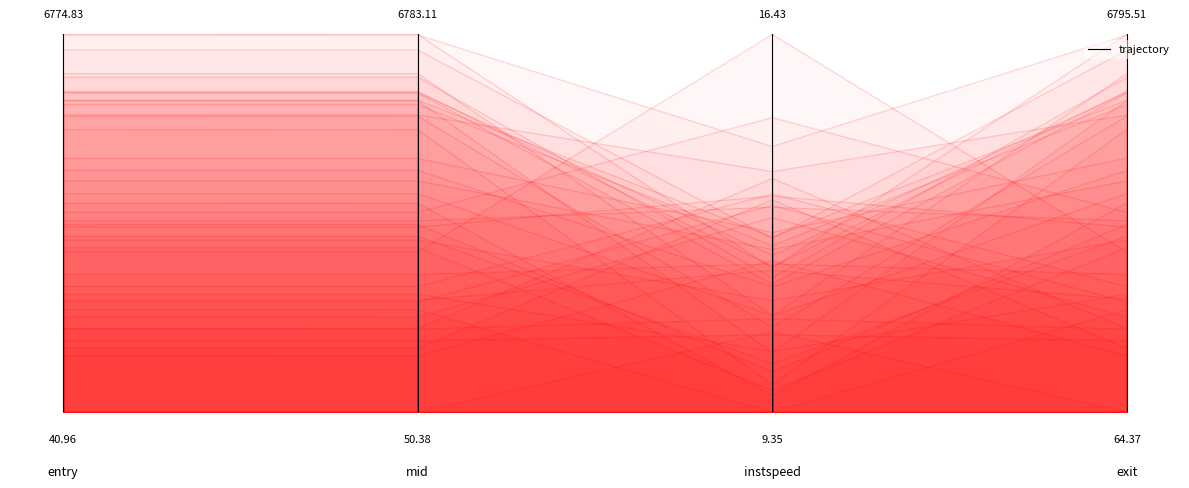

Is it true that the value at 1.0 is -0.1?

False